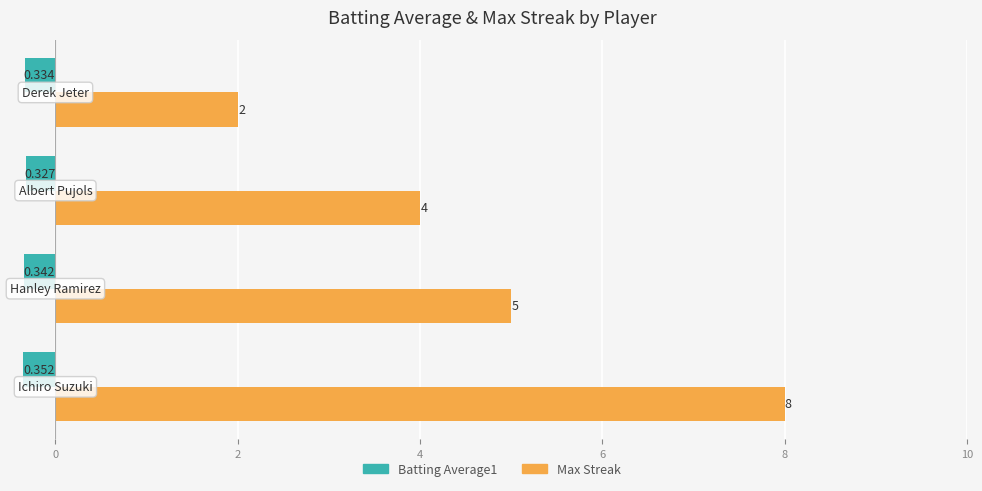

How many data points does each series have?

4